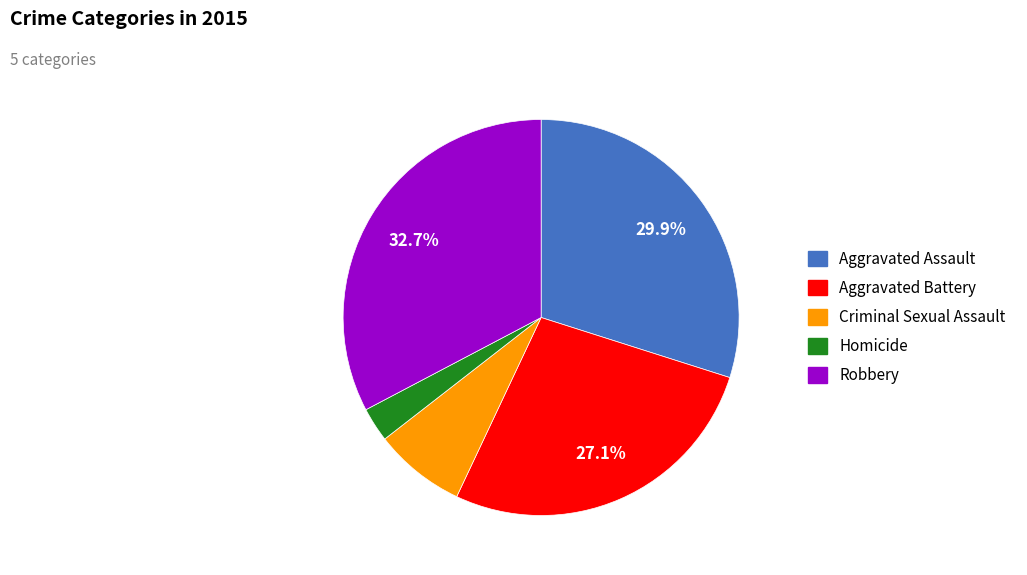

Rank the categories by value from lowest to highest.

Homicide, Criminal Sexual Assault, Aggravated Battery, Aggravated Assault, Robbery